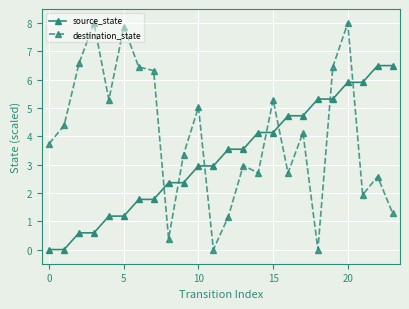

How many distinct data groups are displayed?

2